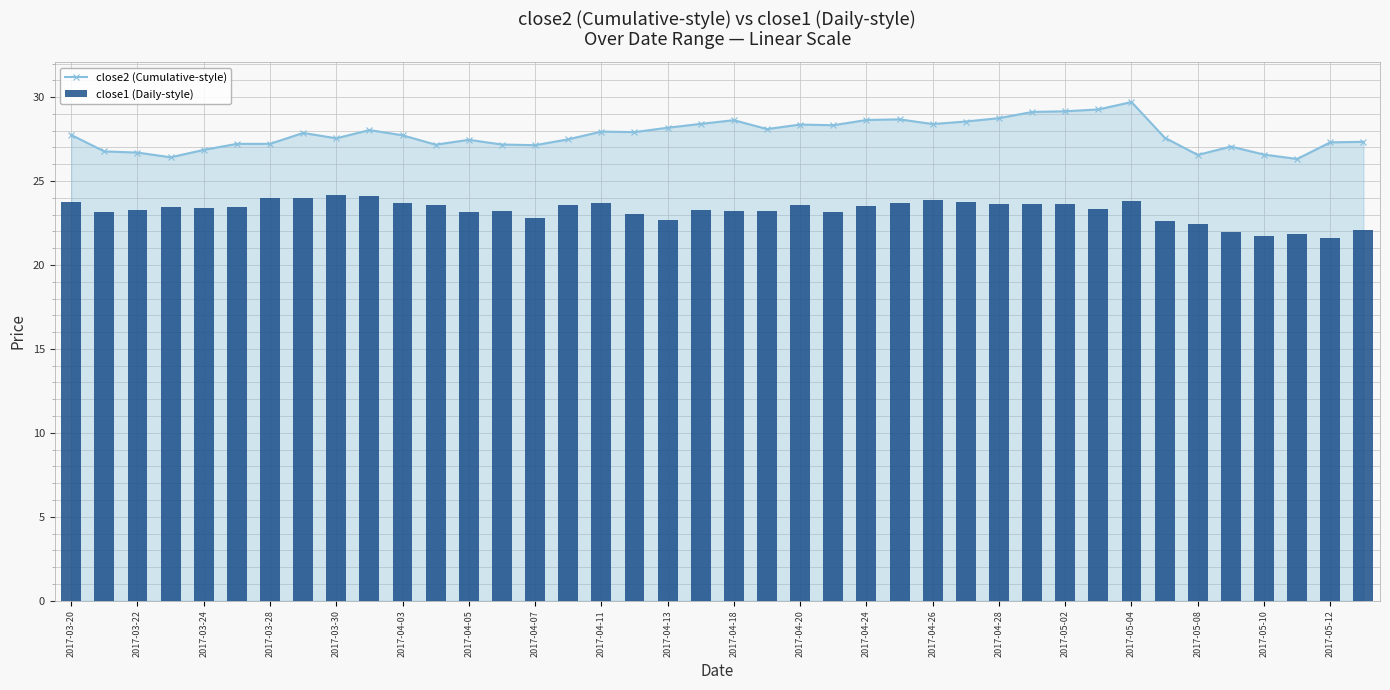

What is the approximate value of close2 (Cumulative-style) at 2017-04-18?

28.6